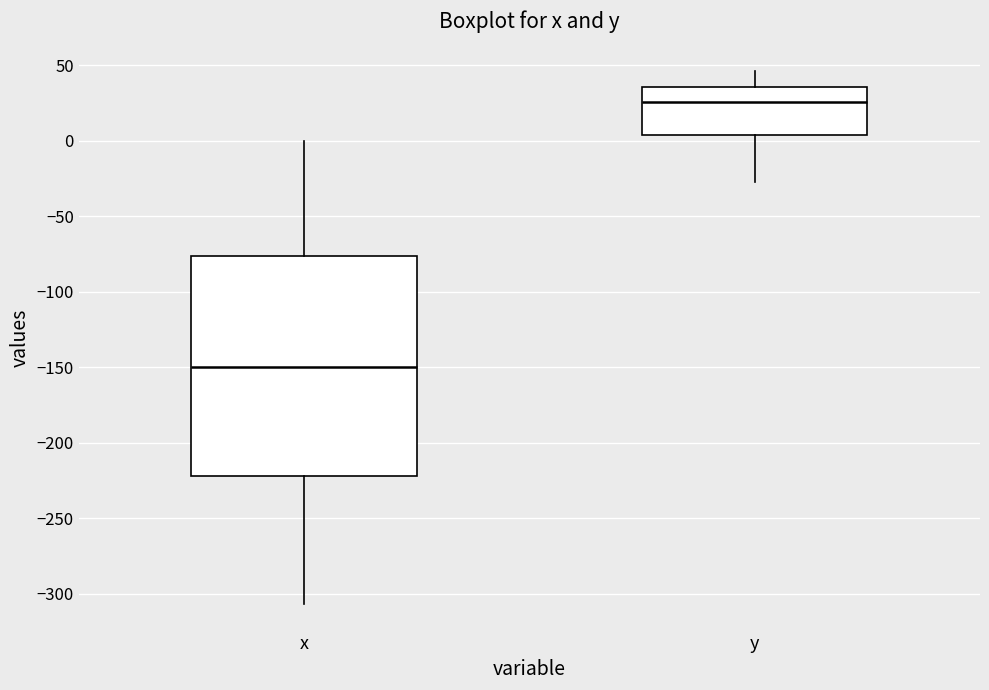

Reading left to right, transcribe this box plot: for each box, give where its median line is, the range the box spans, and where its two whiskers end, as read against the y-axis. The values are not printed on the chart, so give them approximately, as read against the axis.

x: median -150, box -220 to -75, whiskers -305 to 0
y: median 25, box 5 to 35, whiskers -30 to 45